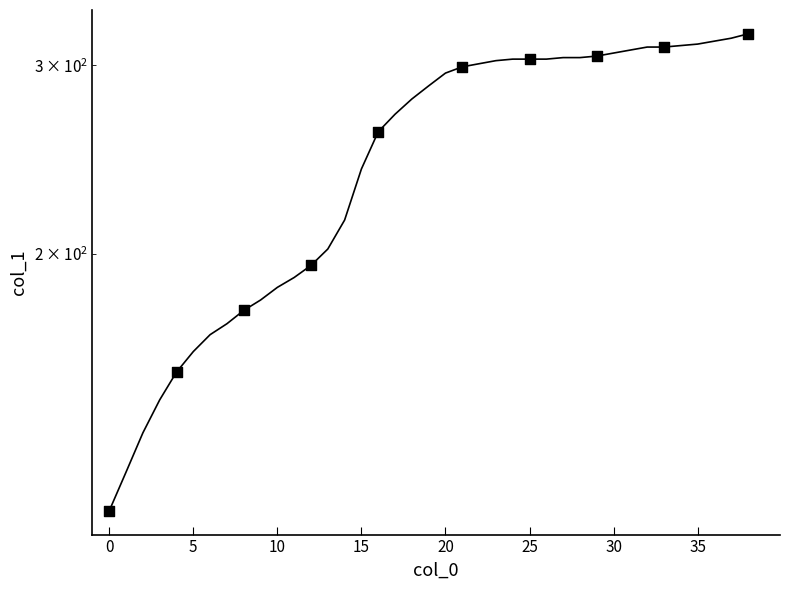

What is the change in value from 13 to 20?

+93